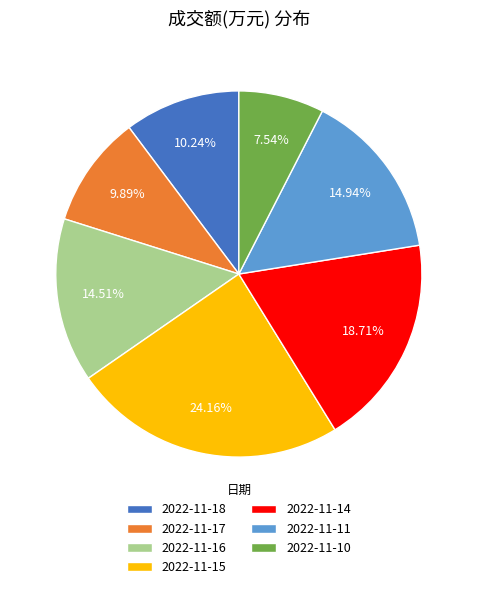

Is there any slice that represents more than half of the pie?

No